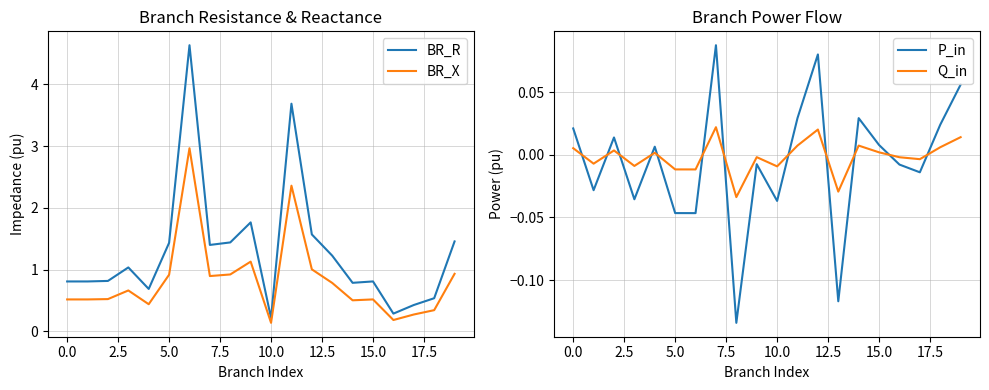

What is the highest value of the BR_R series?

4.6